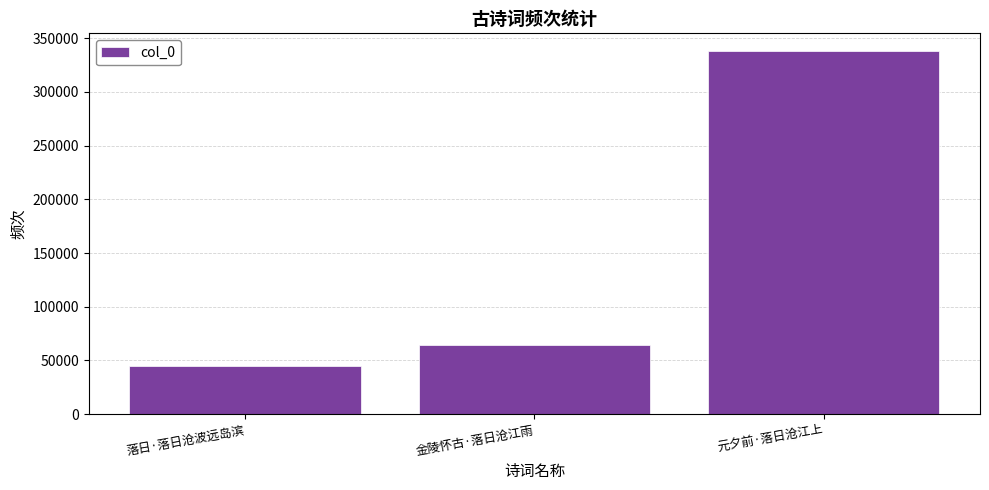

True or false: the data shows 44871 at 落日·落日沧波远岛滨.

True